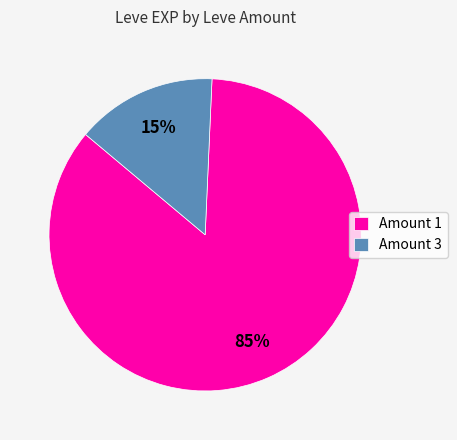

Which slice is the smallest?

Amount 3